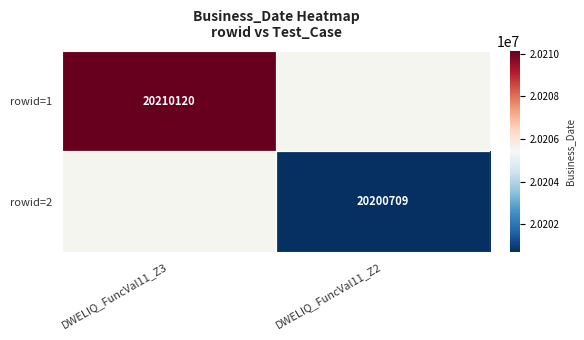

True or false: rowid=2 has a value of 20200709 at DWELIQ_FuncVal11_Z2.

True